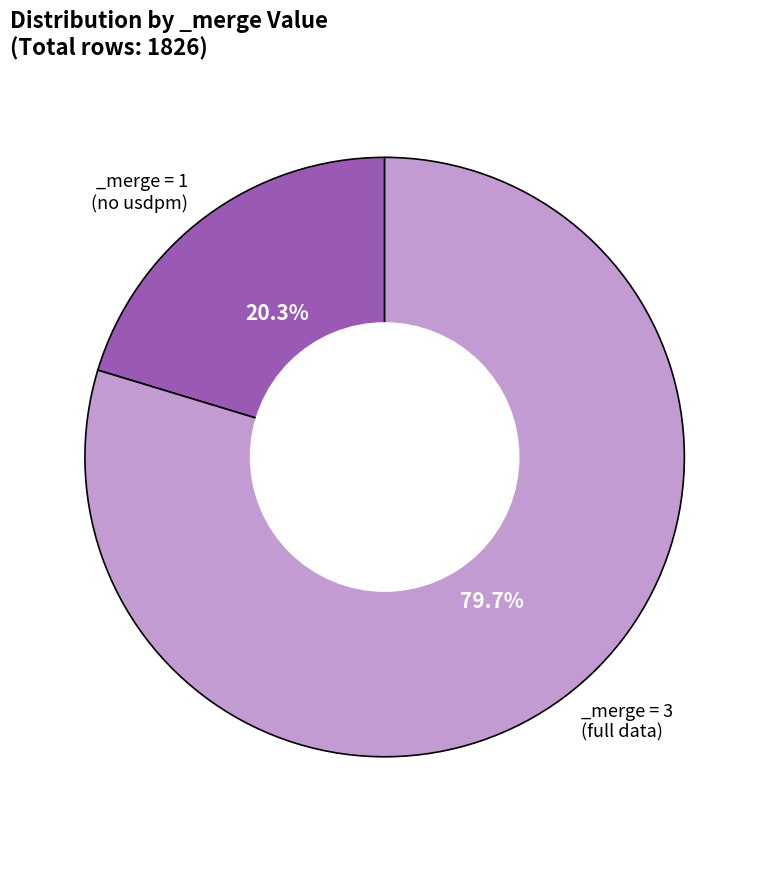

Is there any slice that represents more than half of the pie?

Yes